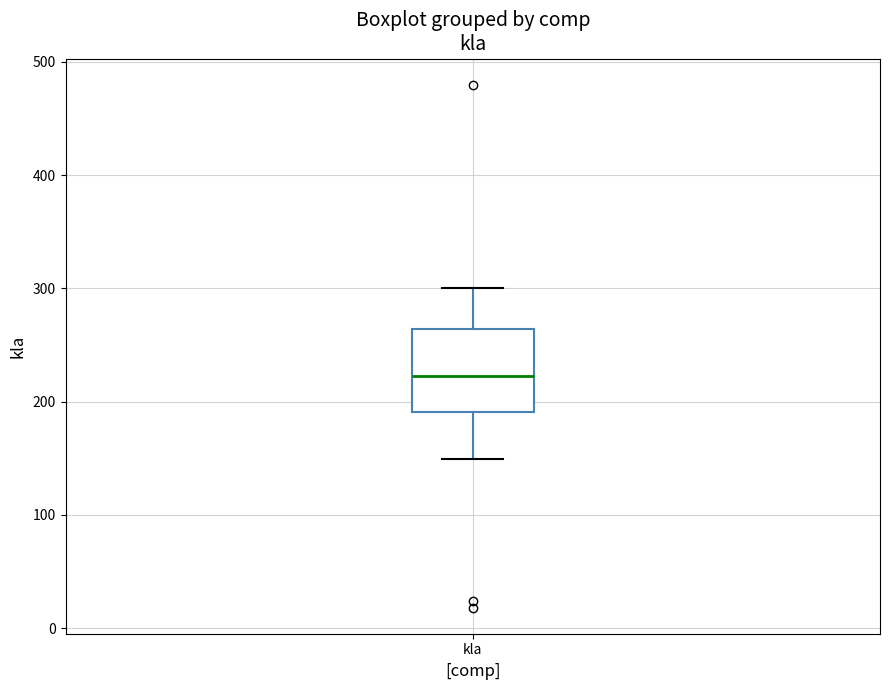

Read this box plot against the y-axis: the position of the median line, the range covered by the box, and the ends of both whiskers. The values are not printed on the chart, so give them approximately, as read against the axis.

median 220, box 190 to 260, whiskers 150 to 300